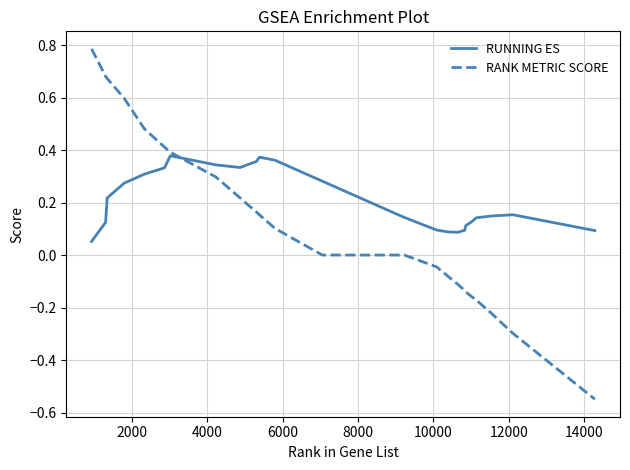

List the series in order of their overall mean, lowest first.

RANK METRIC SCORE, RUNNING ES